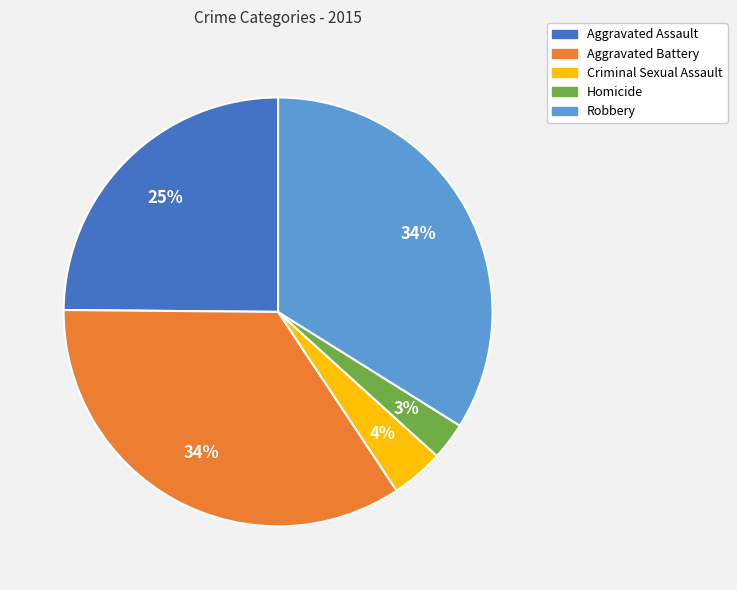

How many slices are in this pie chart?

5